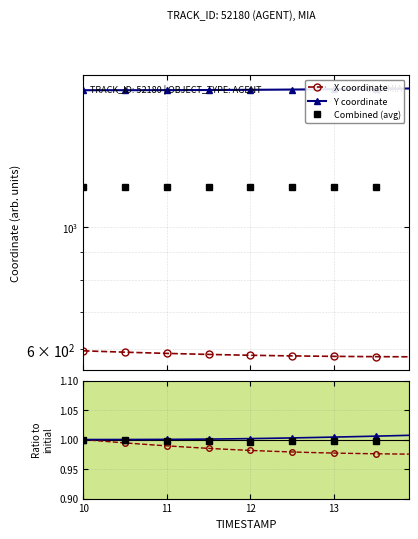

True or false: Y coordinate and X coordinate cross at least once.

False